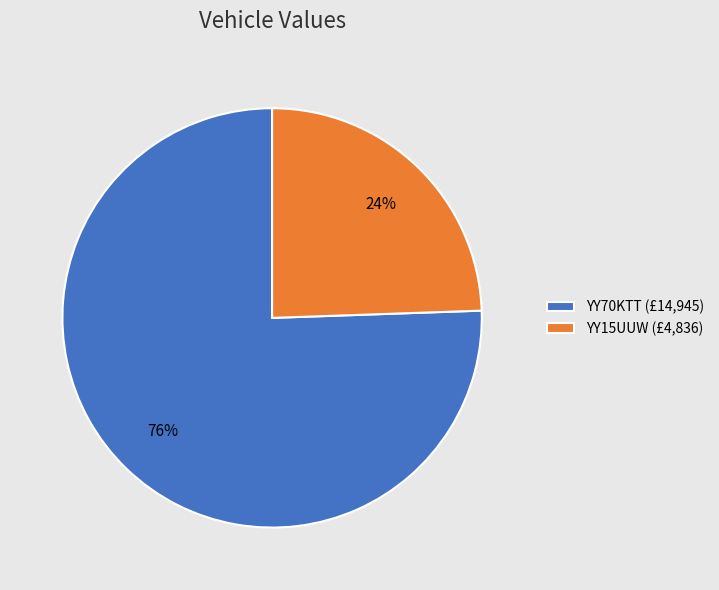

The YY70KTT slice represents 68% of the pie. True or false?

False